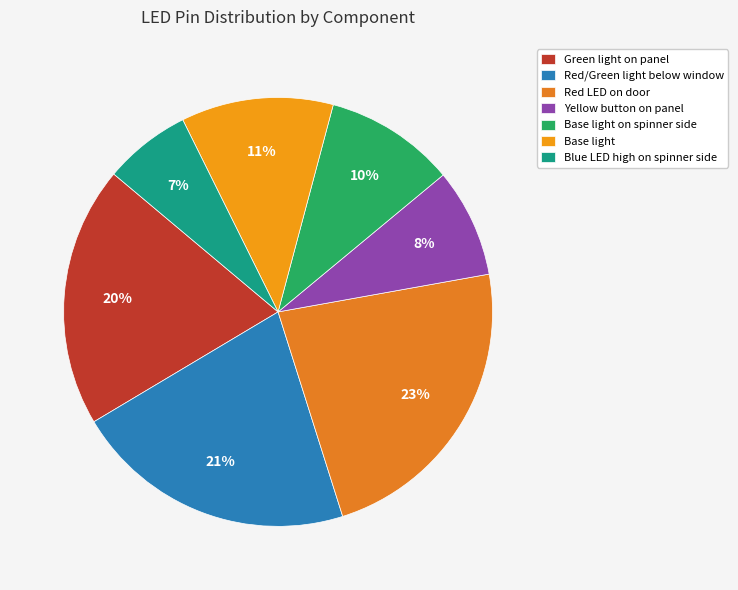

Count the number of slices in the pie.

7